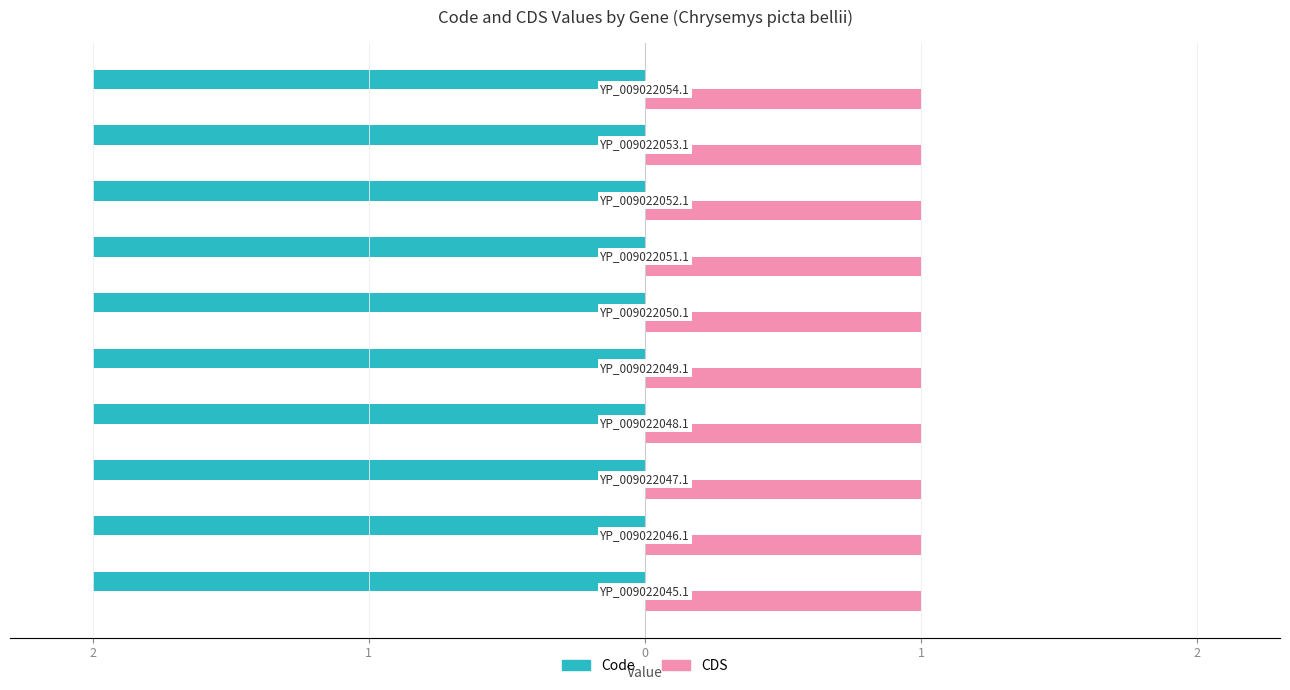

At which category is the sum across all series the highest?

YP_009022045.1